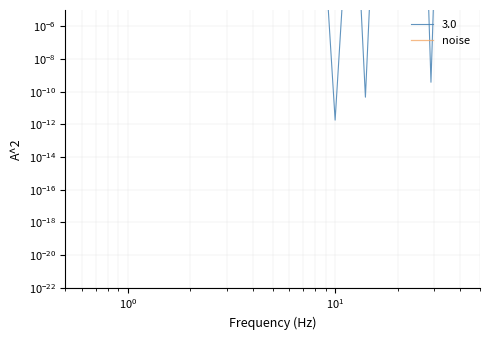

Reading left to right, transcribe all the data shown in this chart.

0.0	0.0	0.0	0.0	0.0	0.0	0.0	0.0	0.0	0.2	0.0	0.0	0.0	0.1	0.0	0.0	0.0	0.0	0.0	0.0	0.0	0.0	0.0	0.0	0.0	0.0	0.0	0.0	0.0	0.0	0.0	0.0	0.0	0.0	0.0